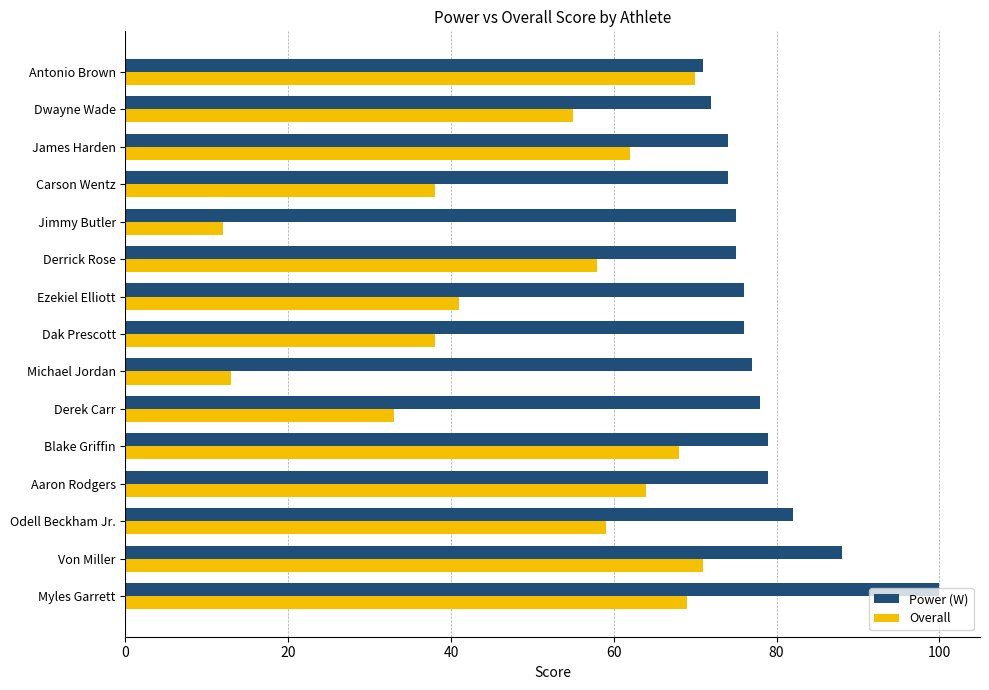

What is the maximum value shown in the chart?

100